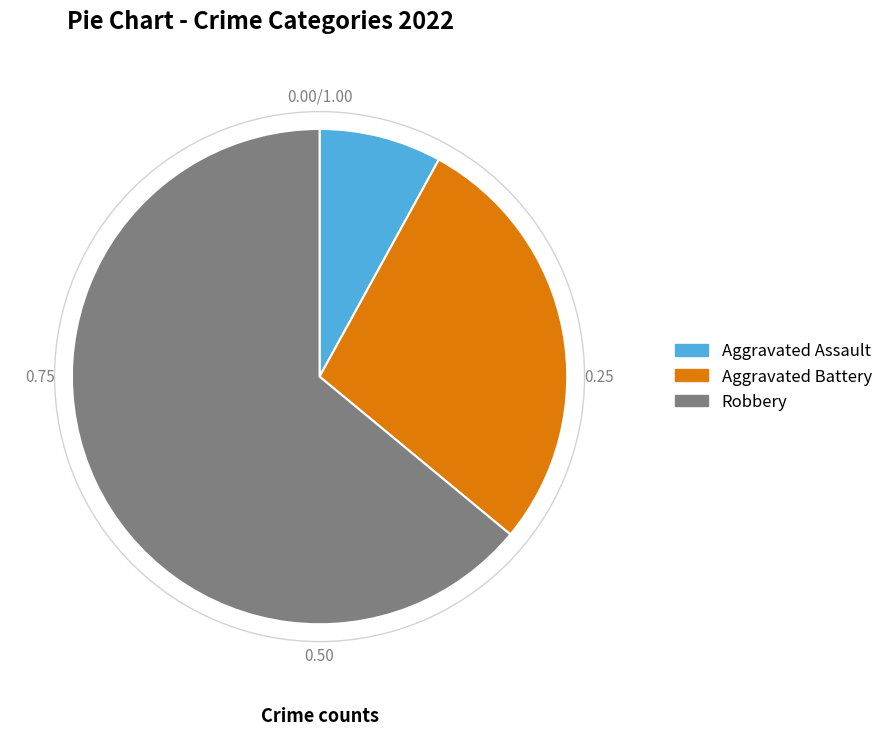

Which has a higher value, Aggravated Battery or Robbery?

Robbery